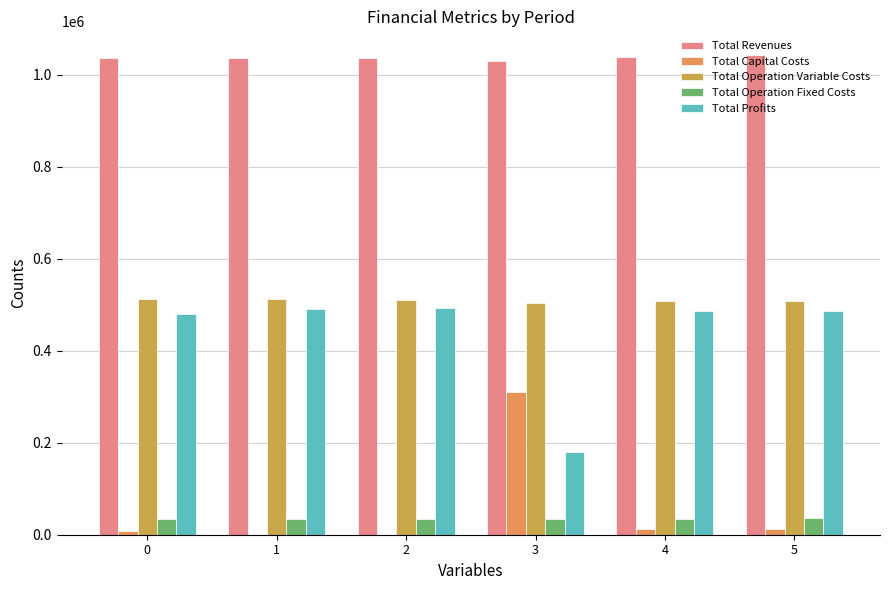

True or false: Total Profits has a value of 492968.5 at 2.

True